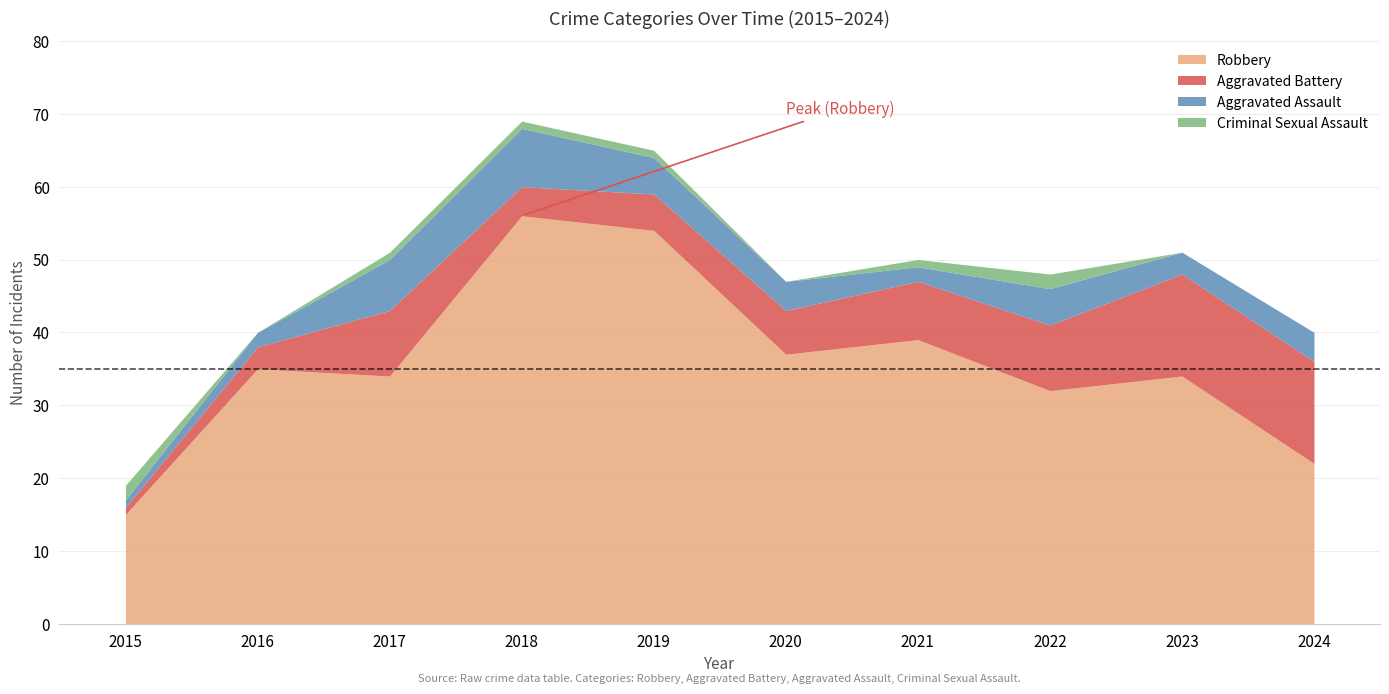

Rank the categories by Robbery value from lowest to highest.

2015, 2024, 2022, 2017, 2023, 2016, 2020, 2021, 2019, 2018